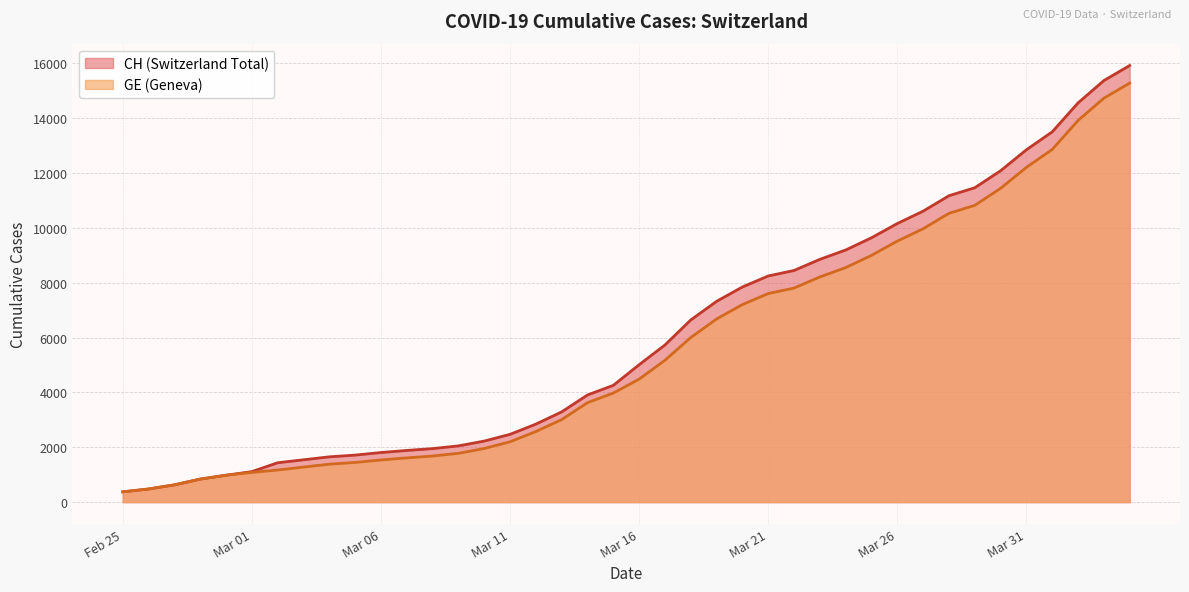

What position from the right is 2020-03-13?

23